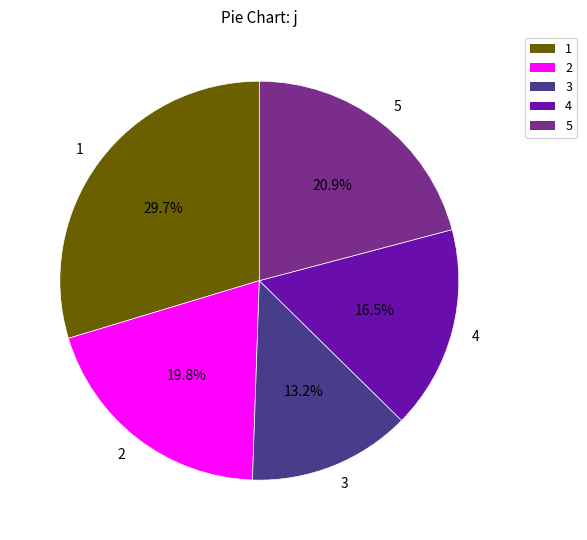

Count the number of slices in the pie.

5